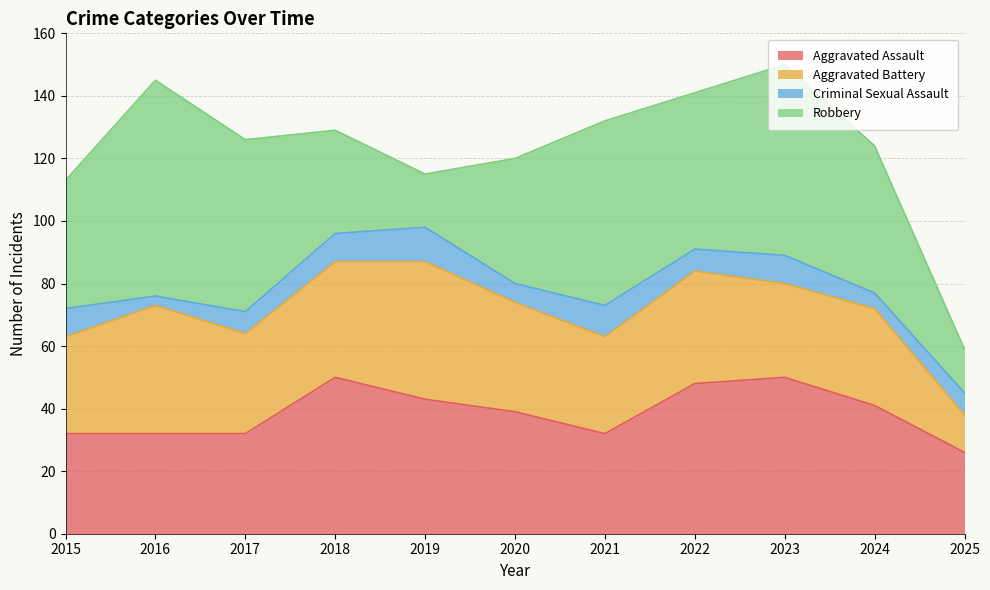

At which category does Aggravated Assault reach its first local peak?

2018